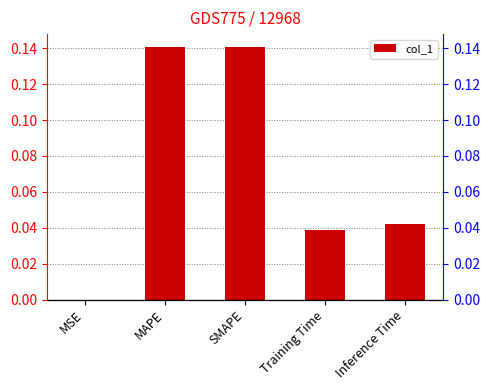

List the labels in order of value, smallest first.

MSE, Training Time, Inference Time, SMAPE, MAPE